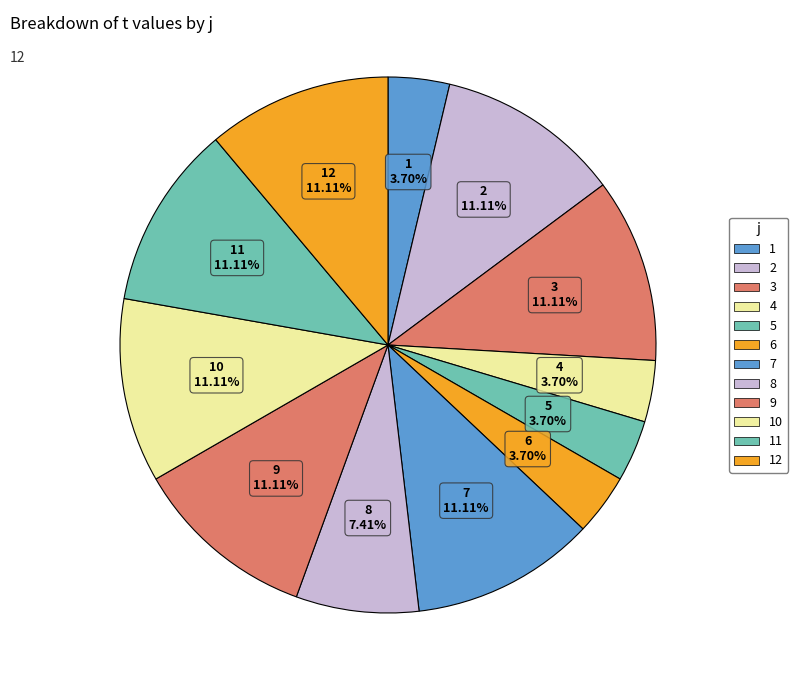

To the nearest percent, what is the average slice percentage?

8%